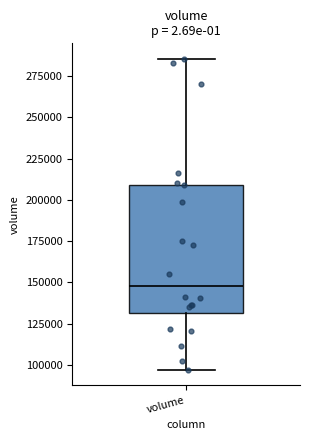

Read this box plot against the y-axis: the position of the median line, the range covered by the box, and the ends of both whiskers. The values are not printed on the chart, so give them approximately, as read against the axis.

median 150000, box 130000 to 210000, whiskers 95000 to 285000